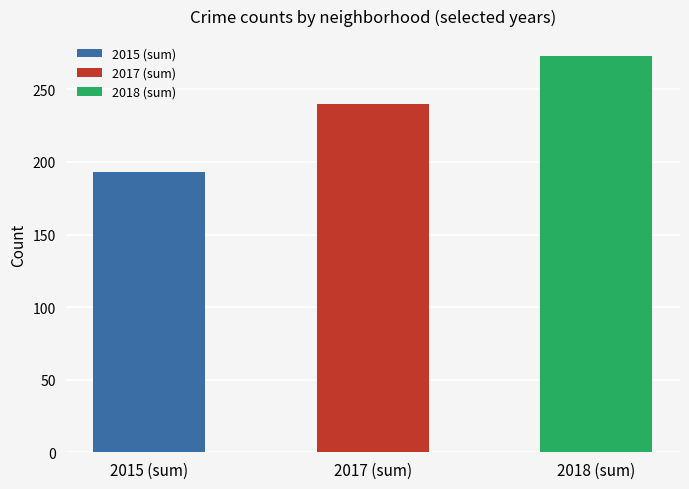

Which series has the largest range (max minus min)?

2018